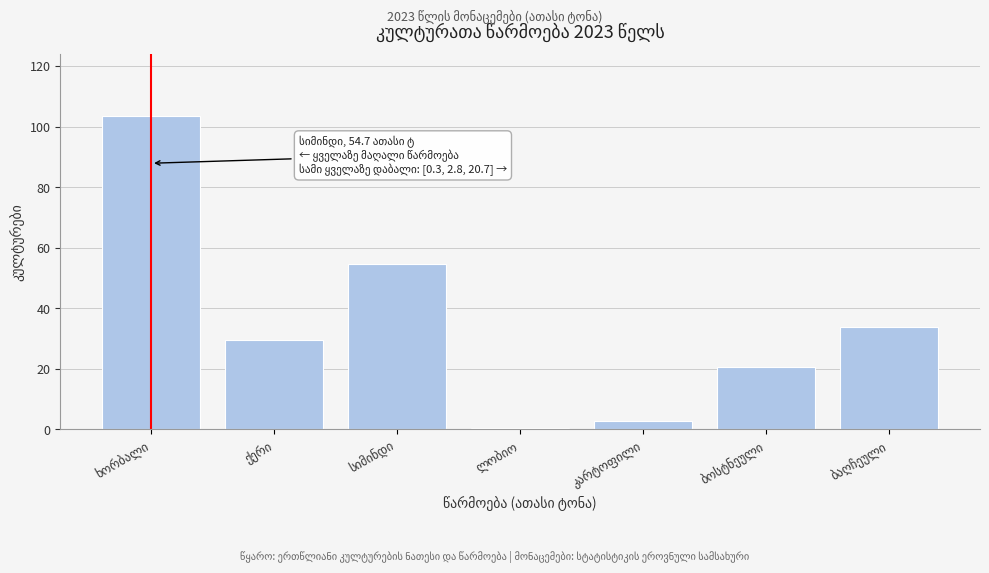

What is the maximum value shown in the chart?

103.4